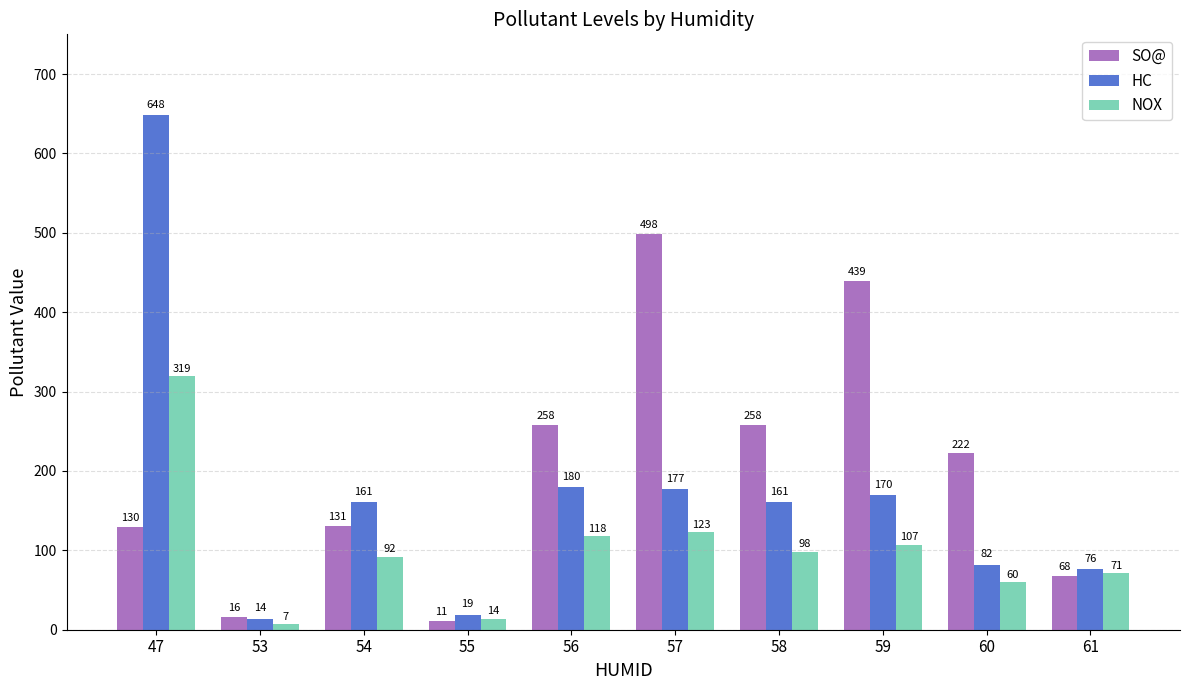

Which series has the largest total across all categories?

SO@